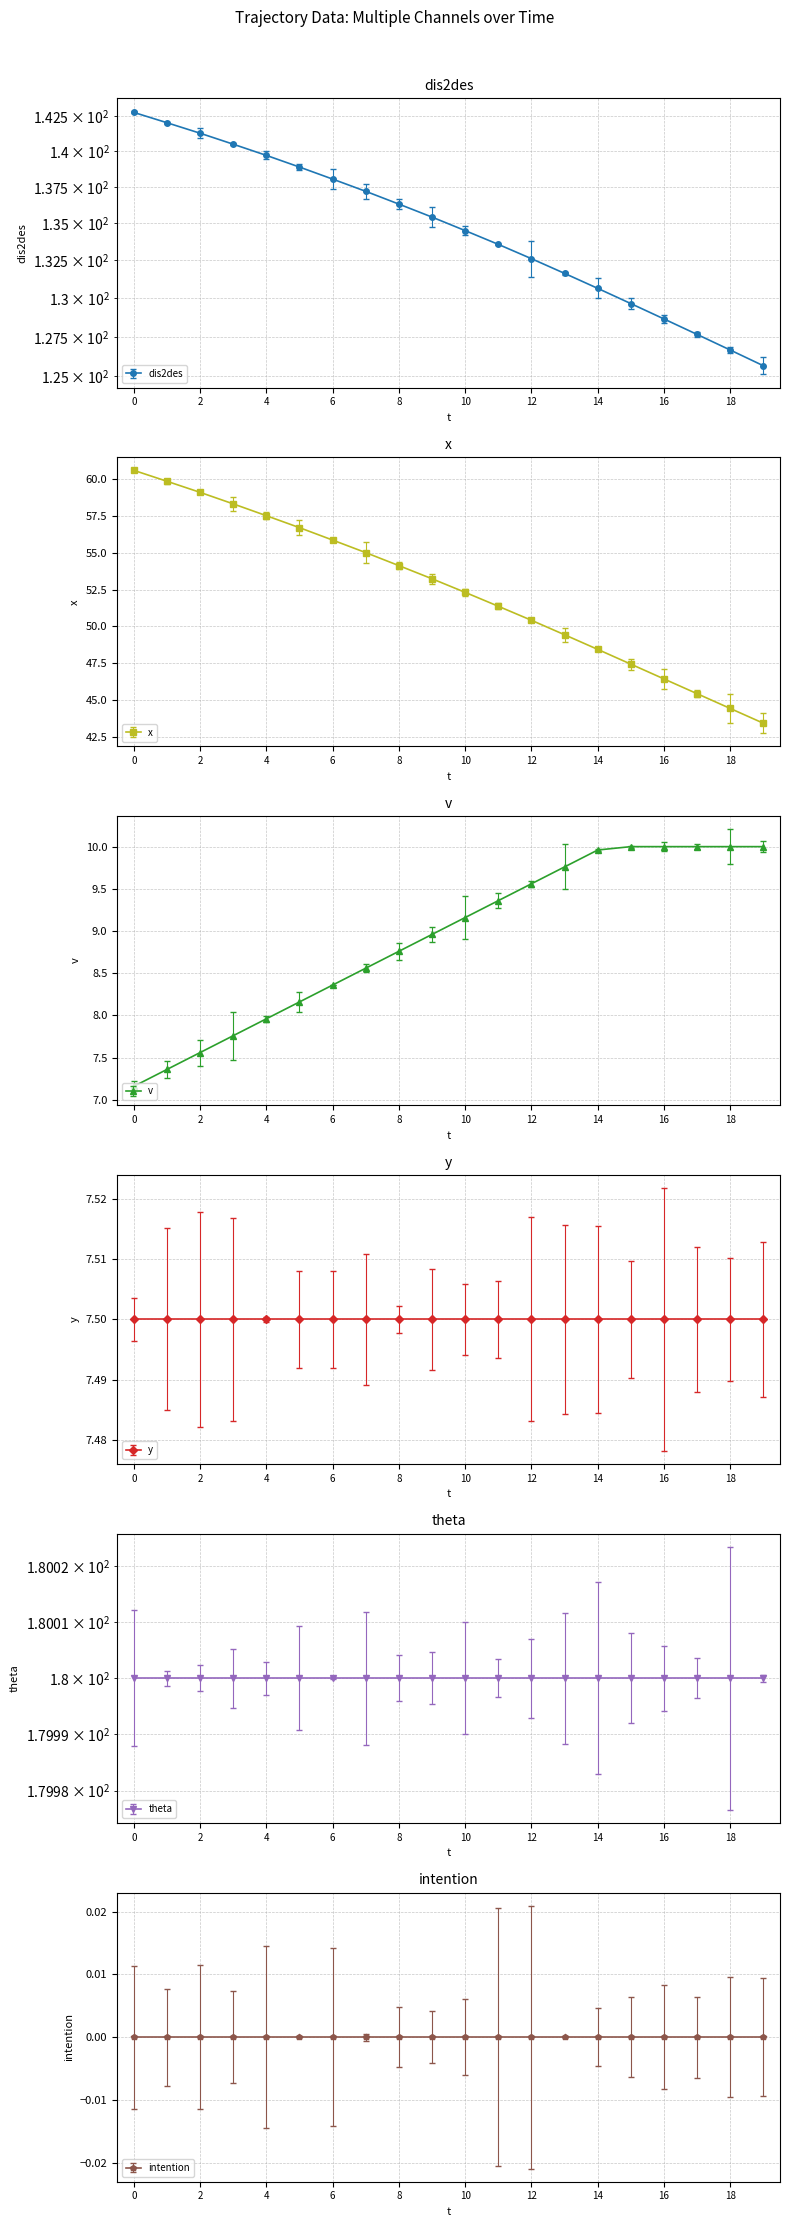

What is the difference between the maximum and minimum values in the x series?

17.1